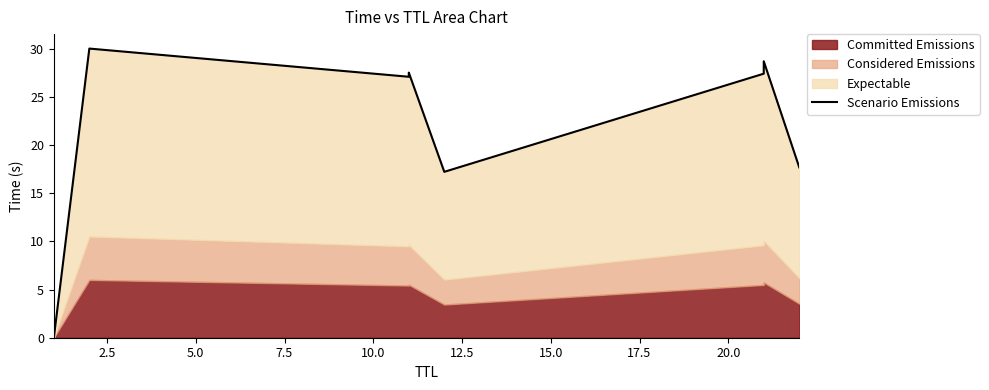

Reading left to right, list all the values displayed in this chart.

0.0	30.0	27.1	27.5	17.2	27.4	28.7	17.7